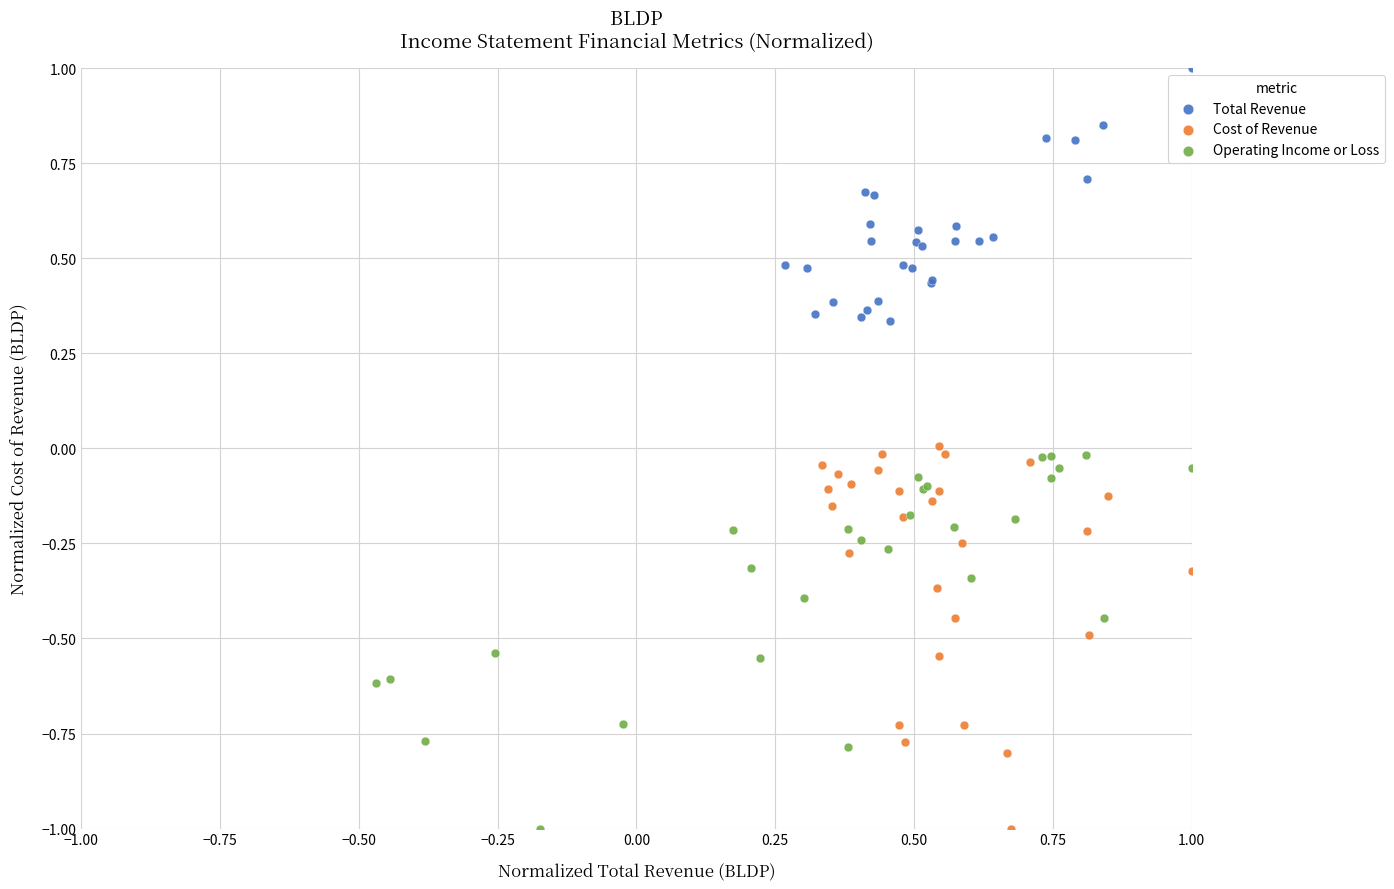

Which series contains the highest Y value?

Total Revenue